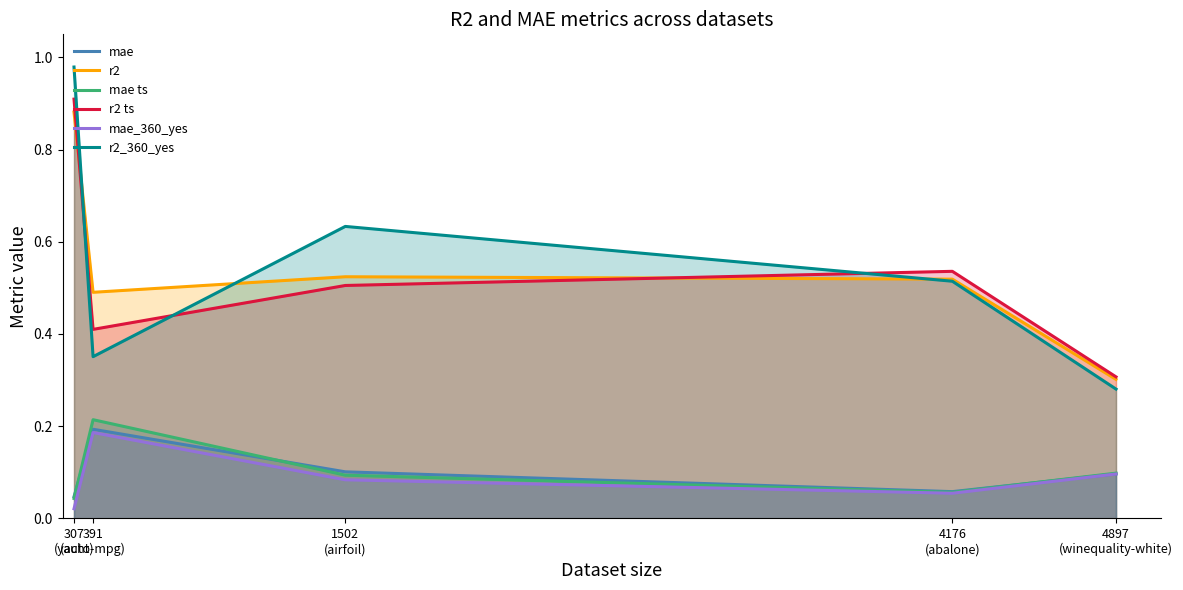

At which category does mae reach its first local valley?

4176
(abalone)